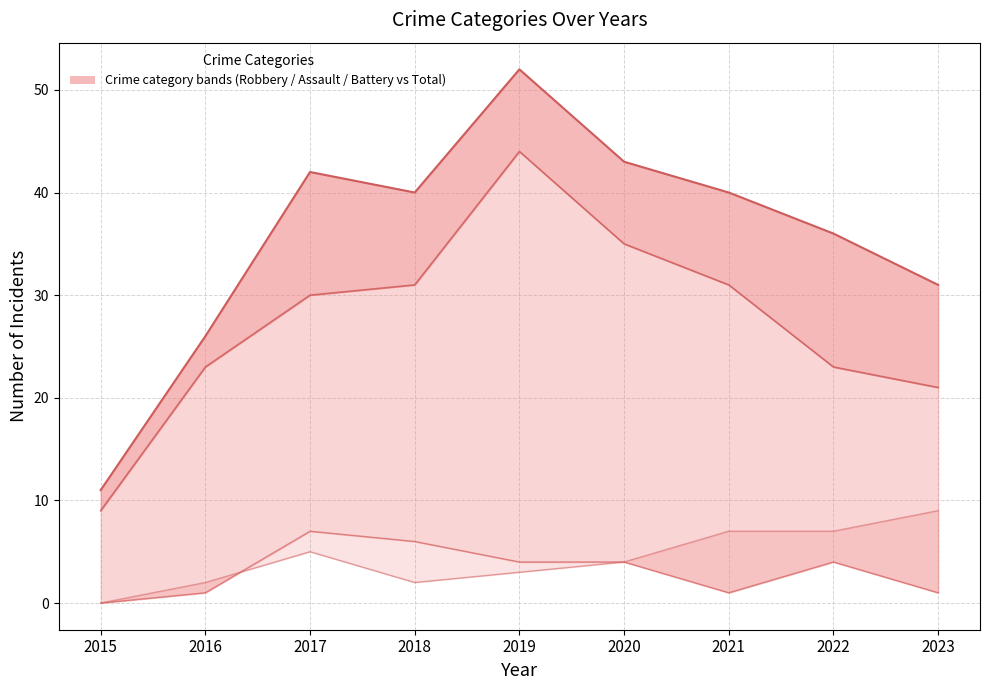

Which series has the largest range (max minus min)?

Total